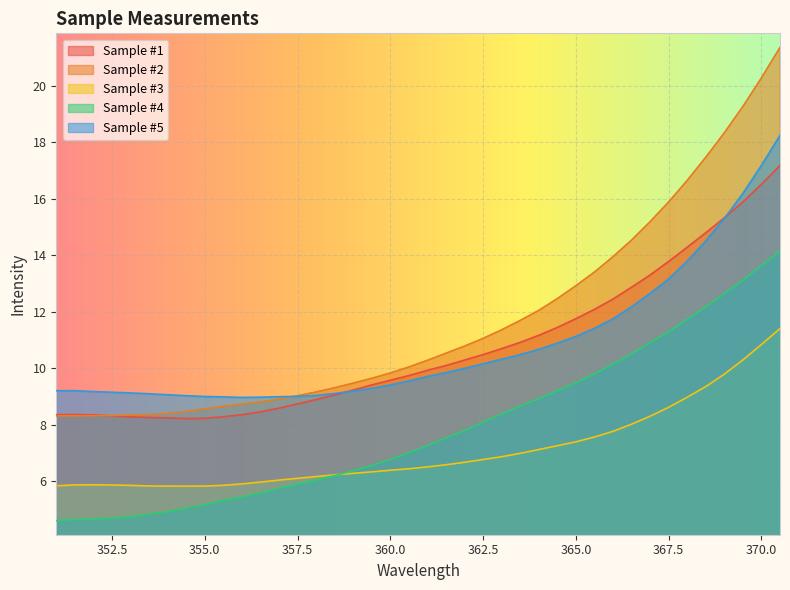

Rank the series by their maximum value, from lowest to highest.

Sample #3, Sample #4, Sample #1, Sample #5, Sample #2